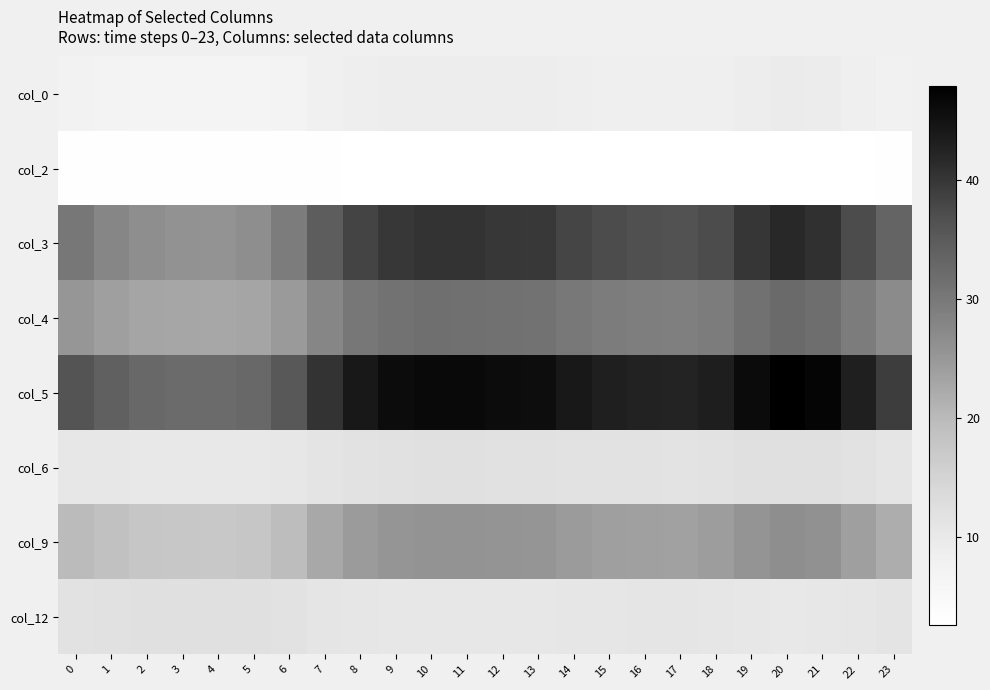

Rank the series at 6 from highest to lowest value.

col_5, col_3, col_4, col_9, col_12, col_6, col_0, col_2